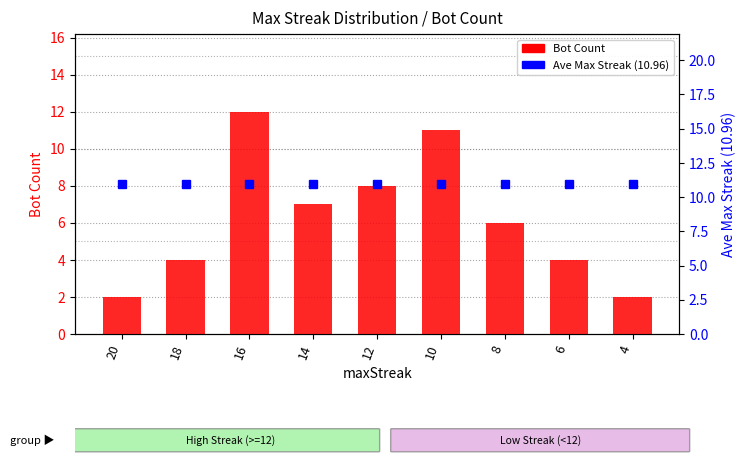

Is it true that Bot Count equals 10.0 at 14?

False